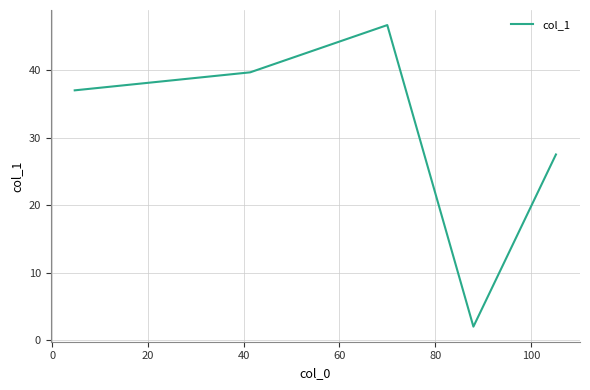

How many categories are shown in the chart?

5